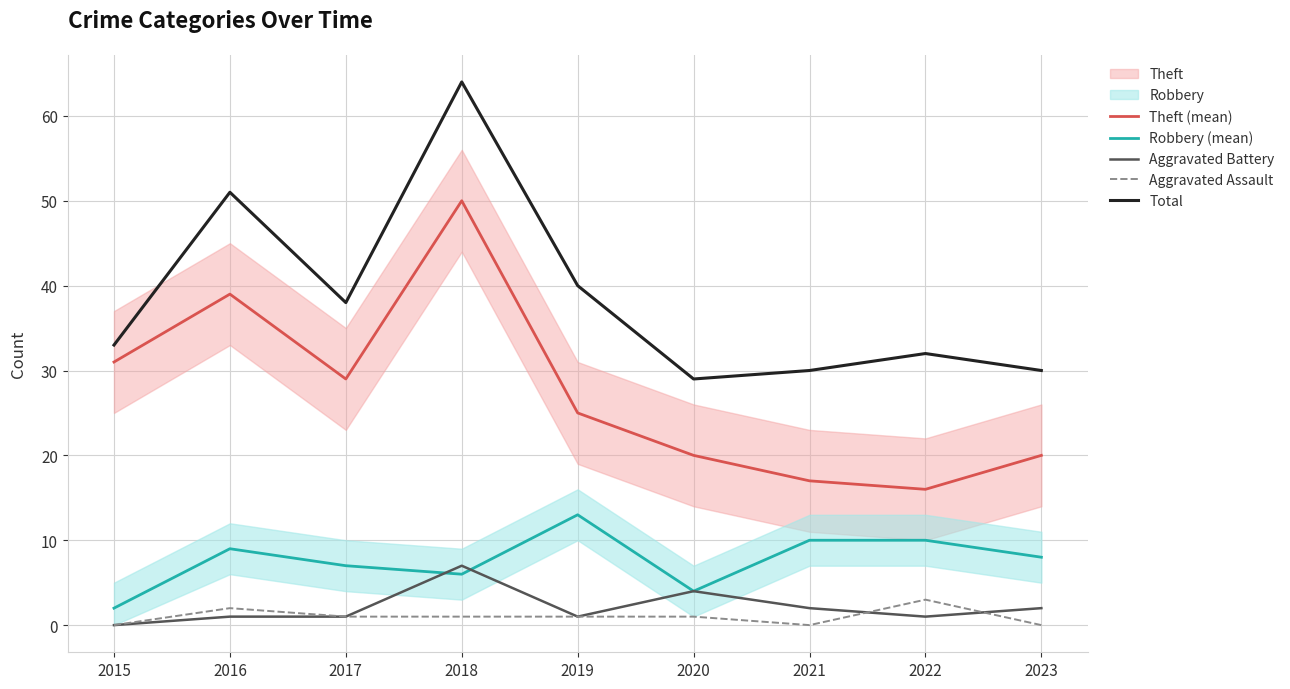

How many categories are shown in the chart?

9